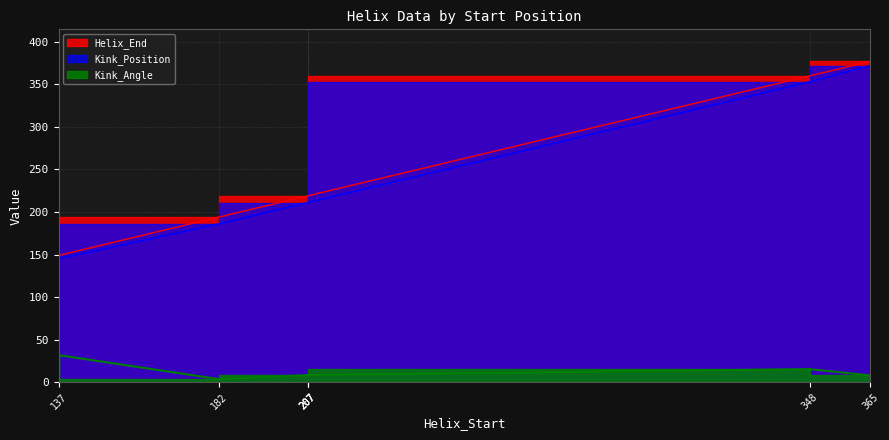

What is the difference between the Kink_Angle values at 365 and 207?

0.4